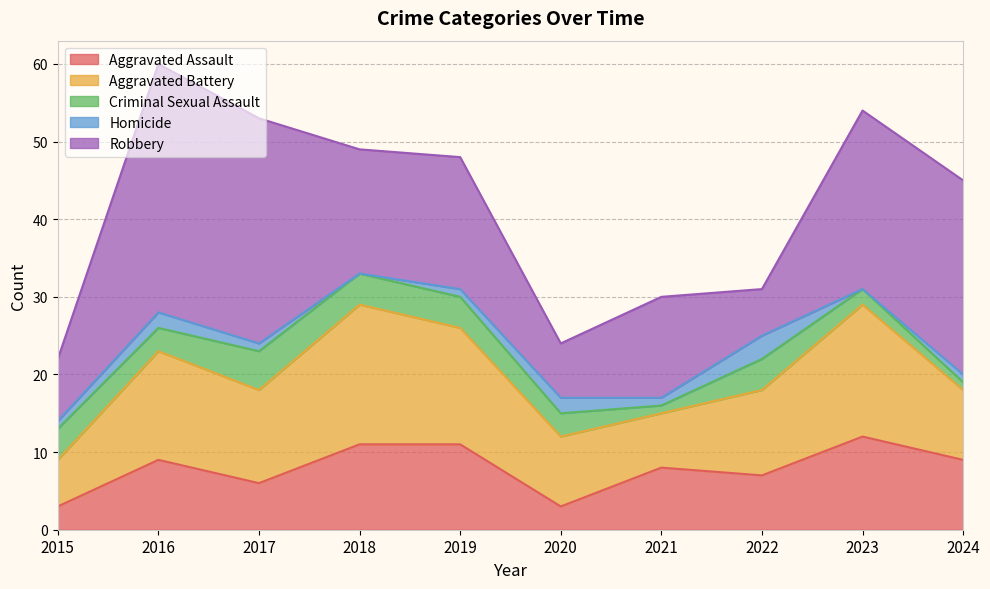

Where is the first local minimum for Aggravated Assault?

2017